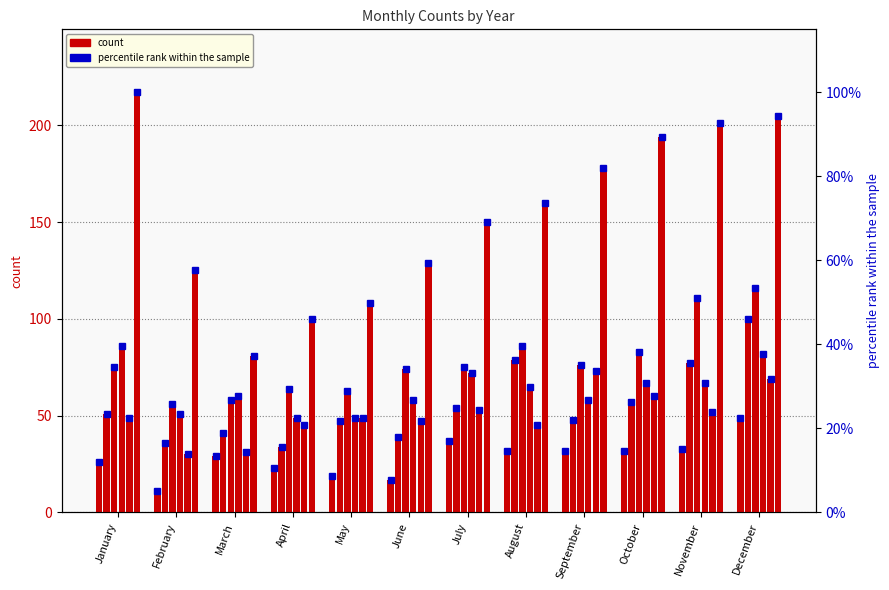

What is the sum of the 2021 pct values at March and December?

131.8